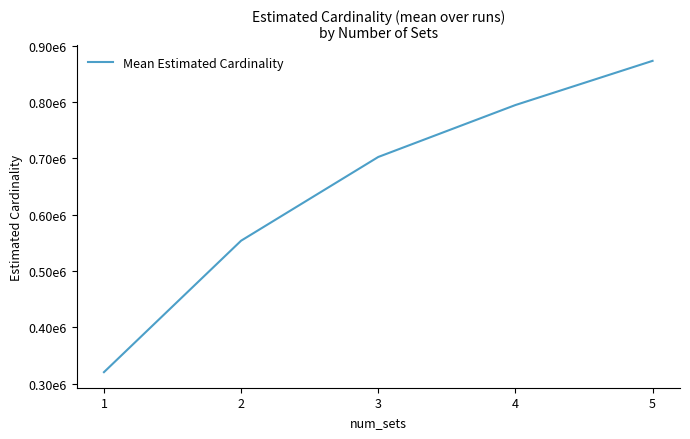

What is the minimum value shown in the chart?

320598.4